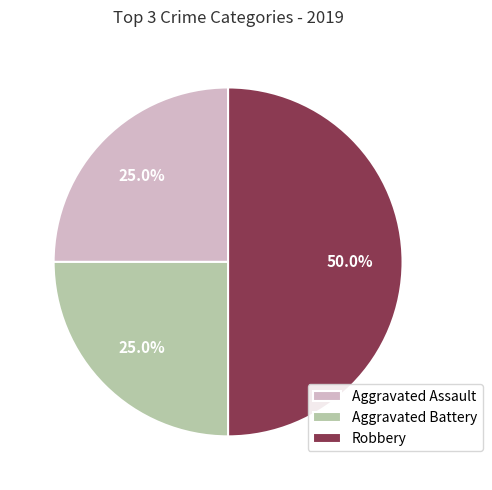

Combined, do Robbery and Aggravated Battery account for over 50%?

Yes